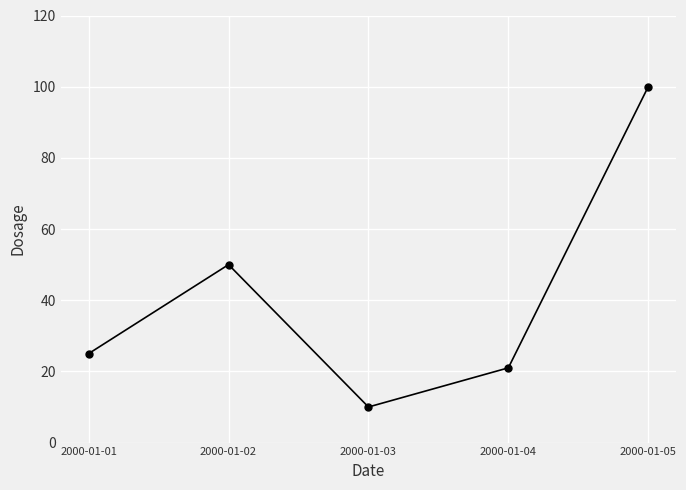

What is the difference between the second highest and second lowest values?

29